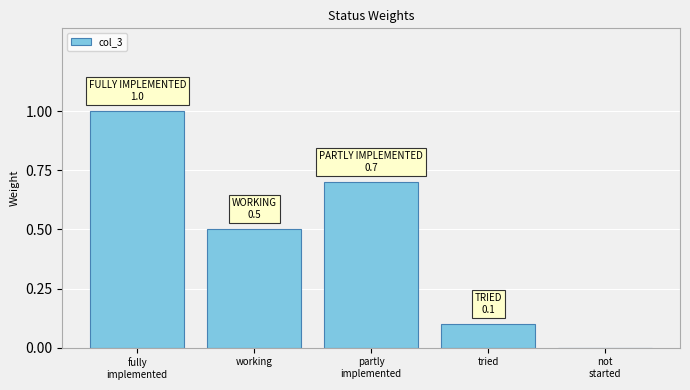

What is the maximum value shown in the chart?

1.0